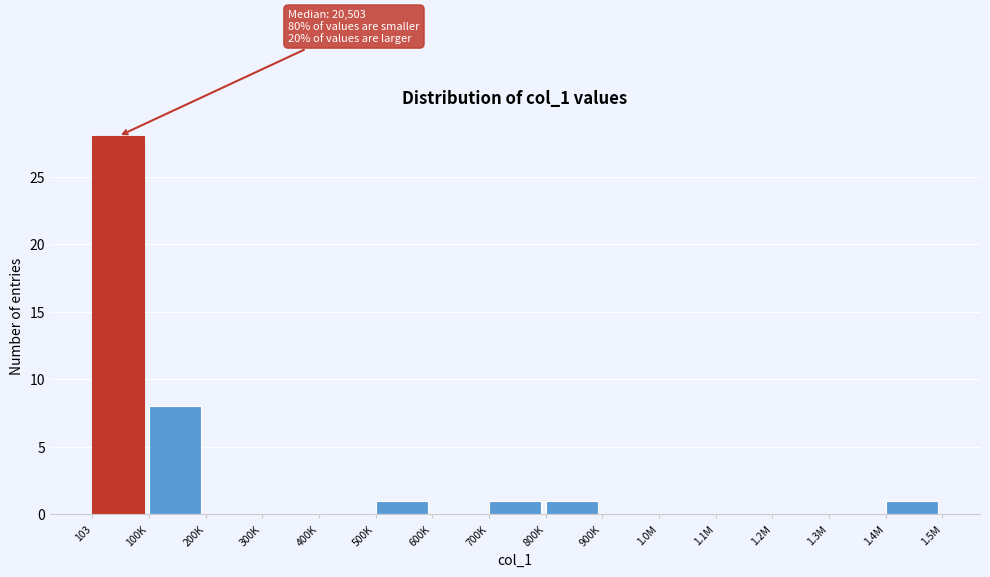

Reading left to right, list all the values displayed in this chart.

103=28	100K=8	200K=0	300K=0	400K=0	500K=1	600K=0	700K=1	800K=1	900K=0	1.0M=0	1.1M=0	1.2M=0	1.3M=0	1.4M=1